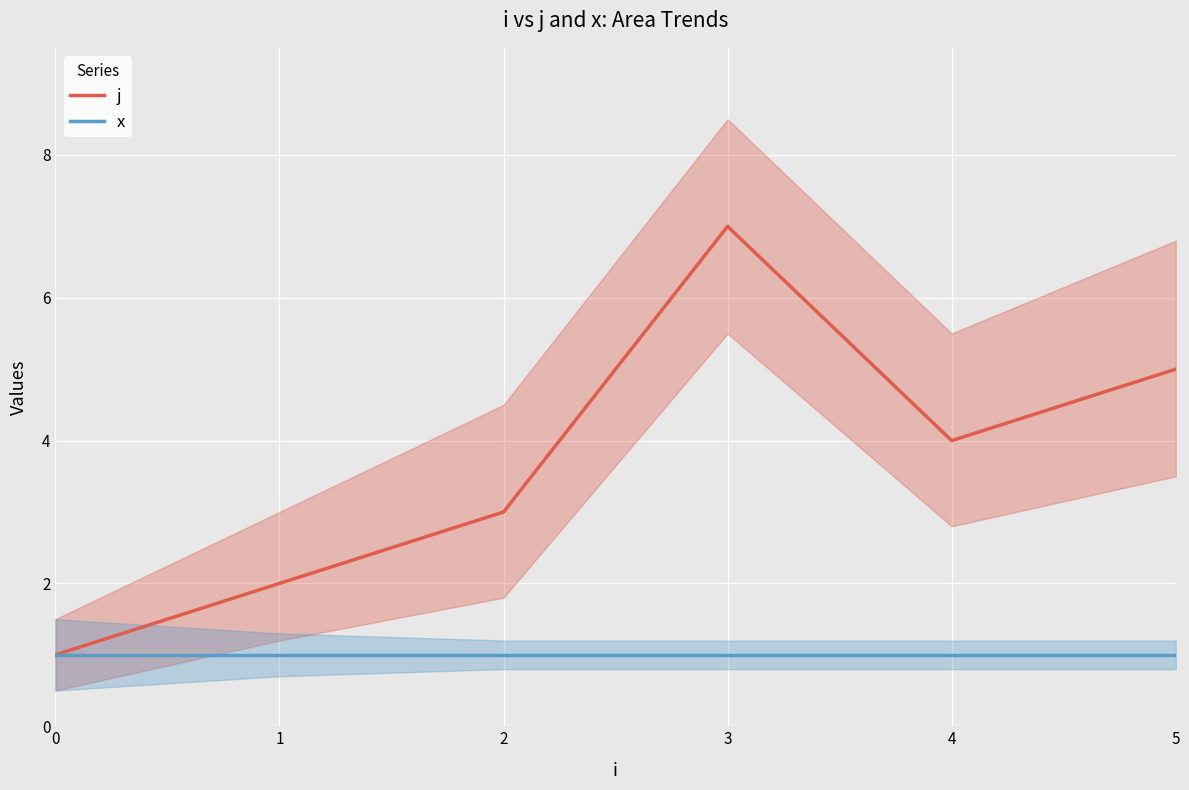

True or false: x has a value of 0 at 1.

False